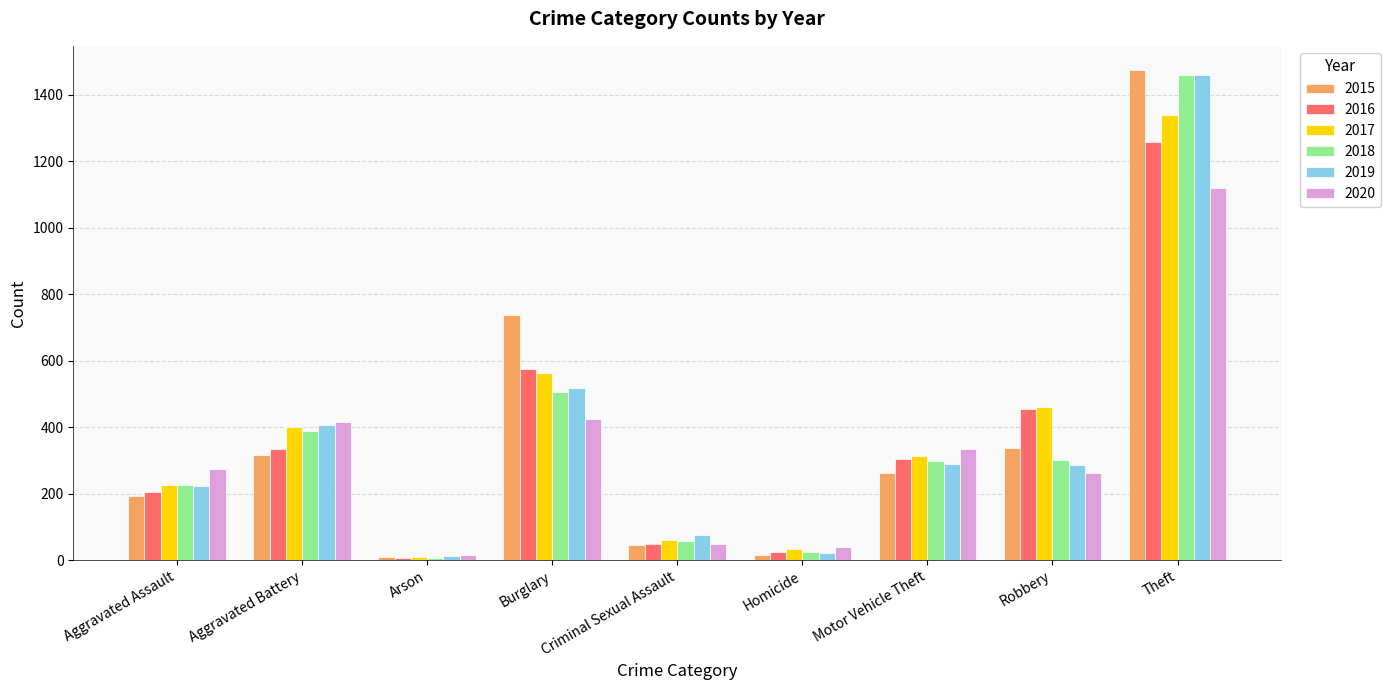

What is the spread (max minus min) of values at Aggravated Assault?

79